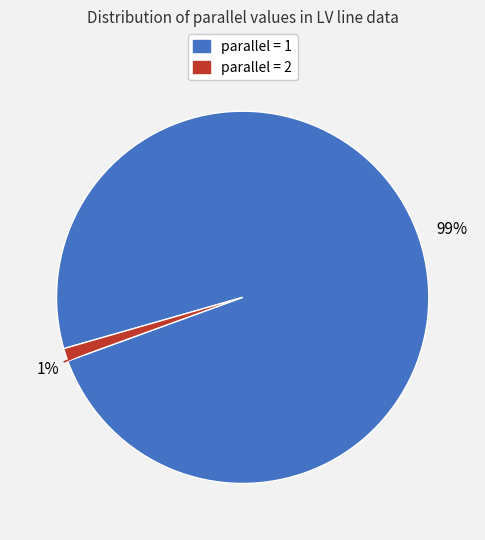

To the nearest percent, what is the difference between the largest and smallest slice percentages?

98%